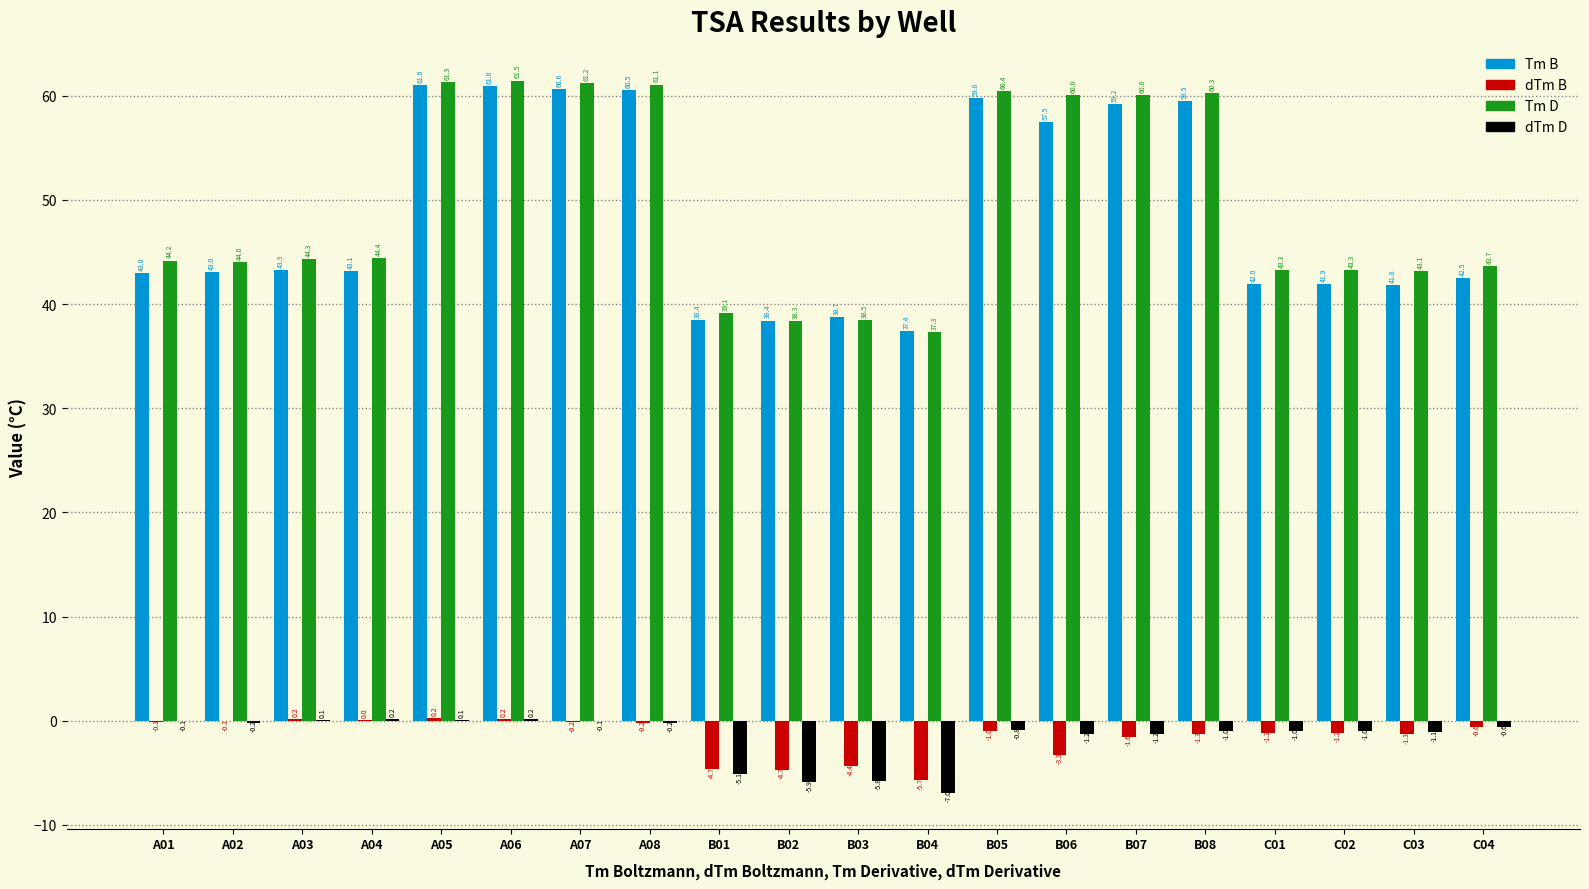

Which series has the largest total across all categories?

Tm D